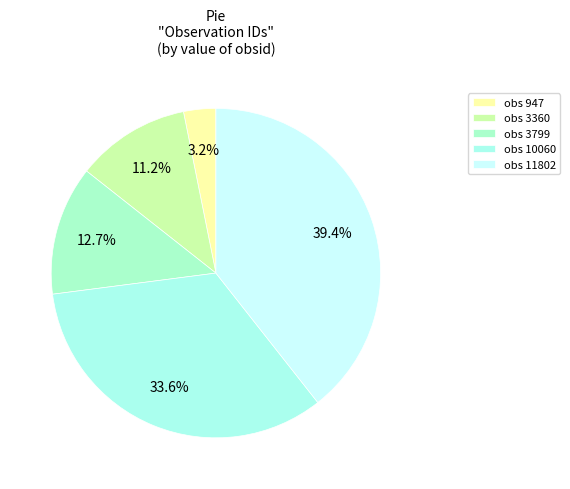

What percentage is NOT represented by obs 947?

96.8%